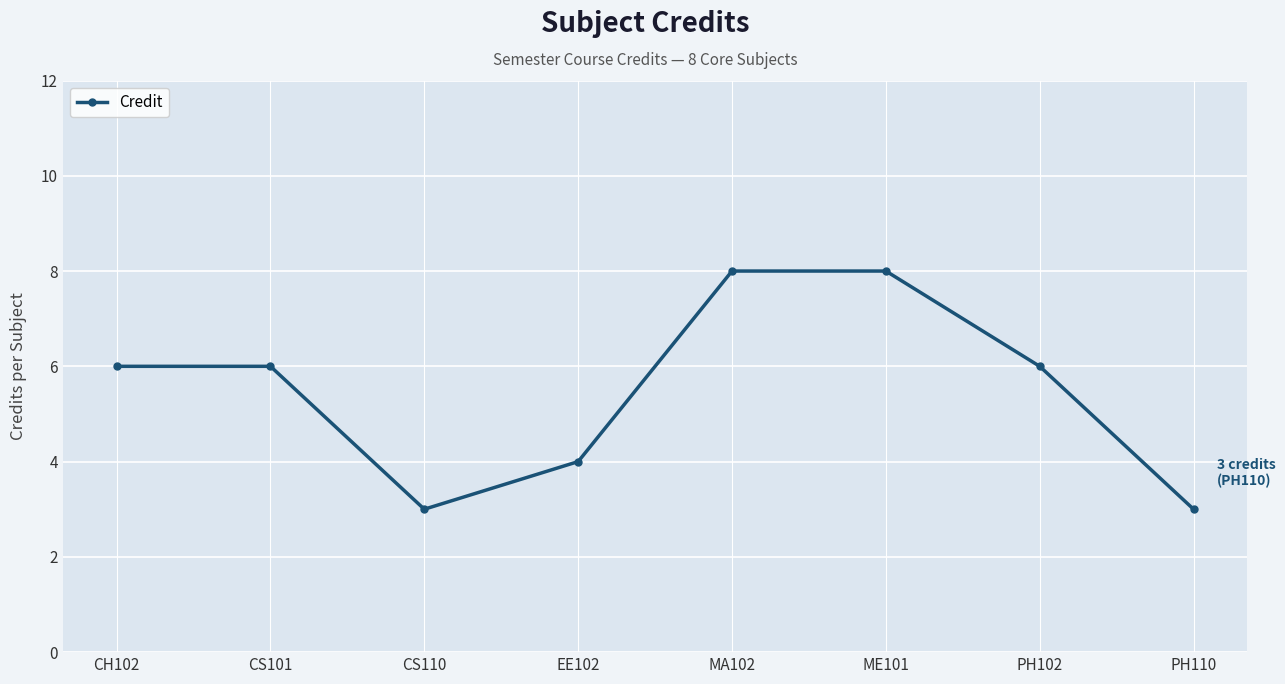

How many data points does each series have?

8